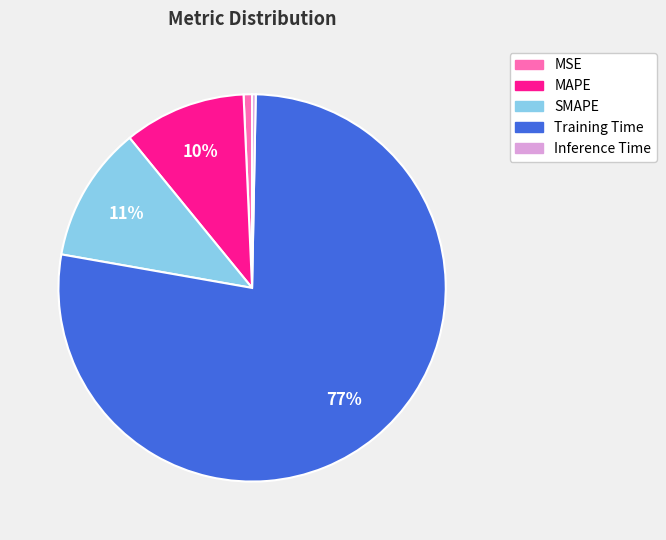

To the nearest percent, what is the difference between the MAPE and SMAPE slice percentages?

1%